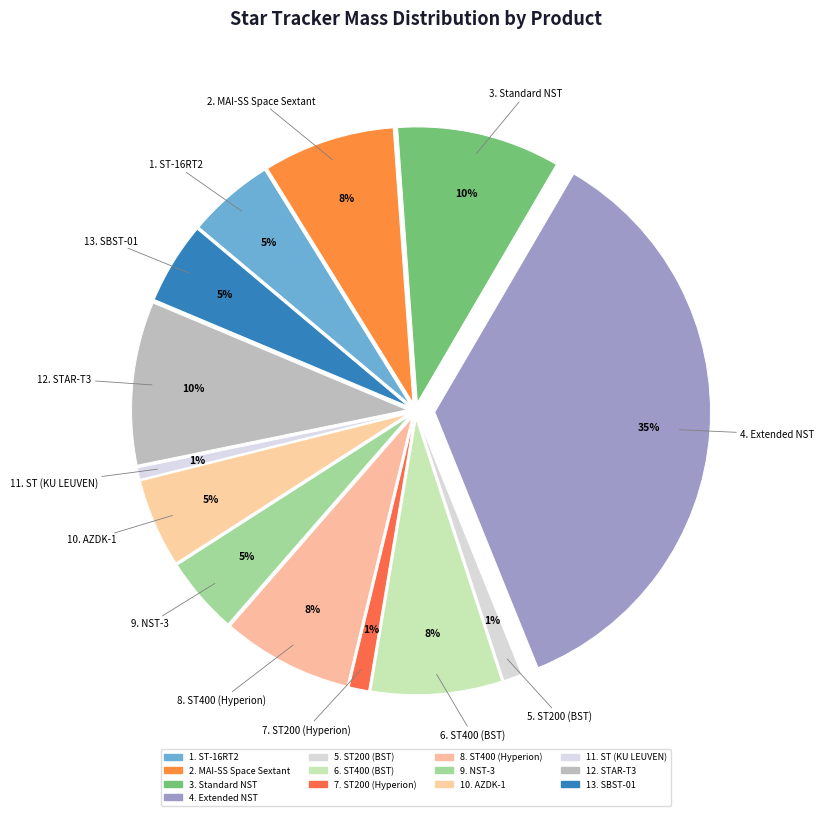

Is there any slice that represents more than half of the pie?

No